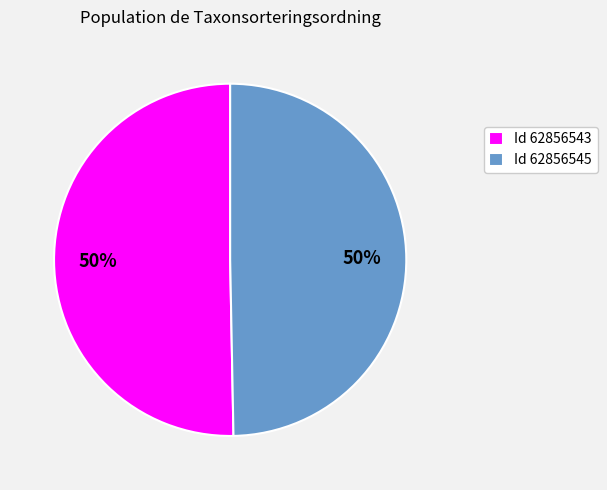

The Id 62856543 slice represents 50% of the pie. True or false?

True